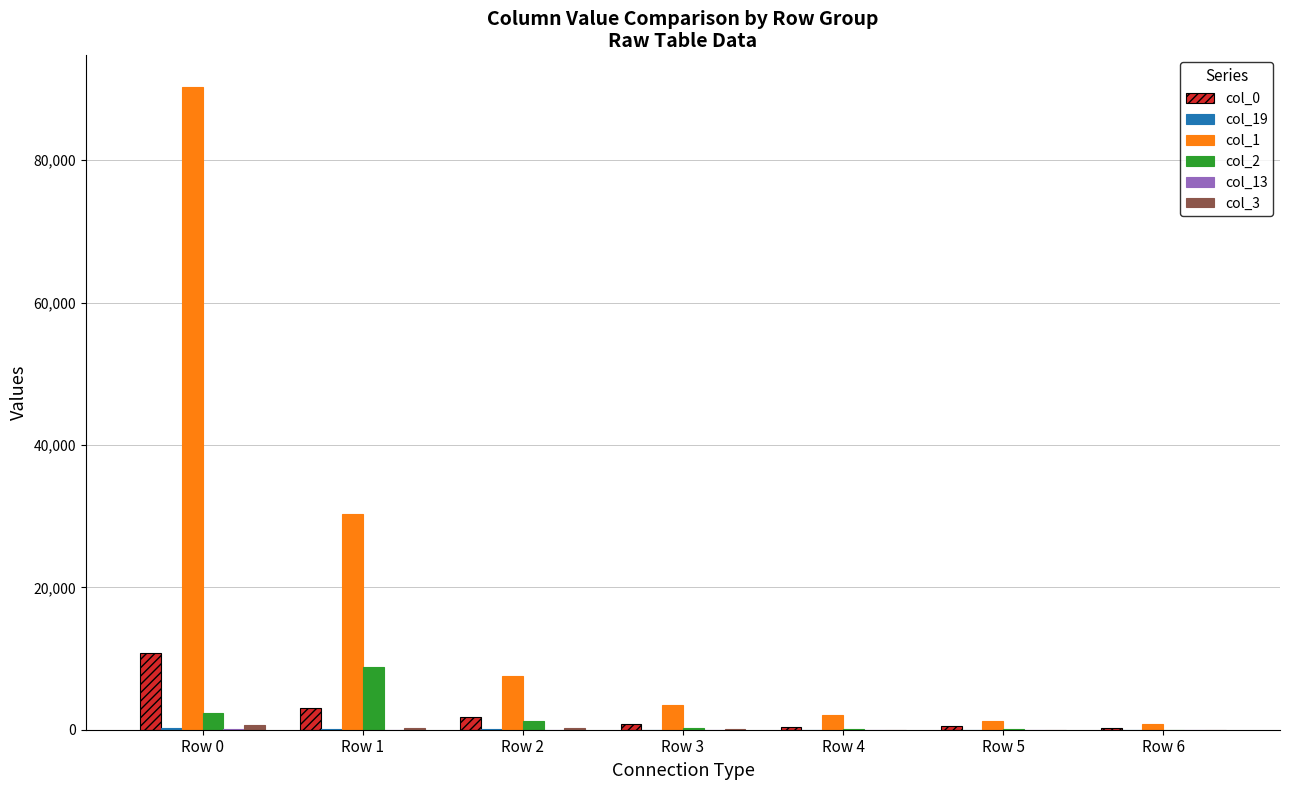

Which category has the highest value across all series?

Row 0